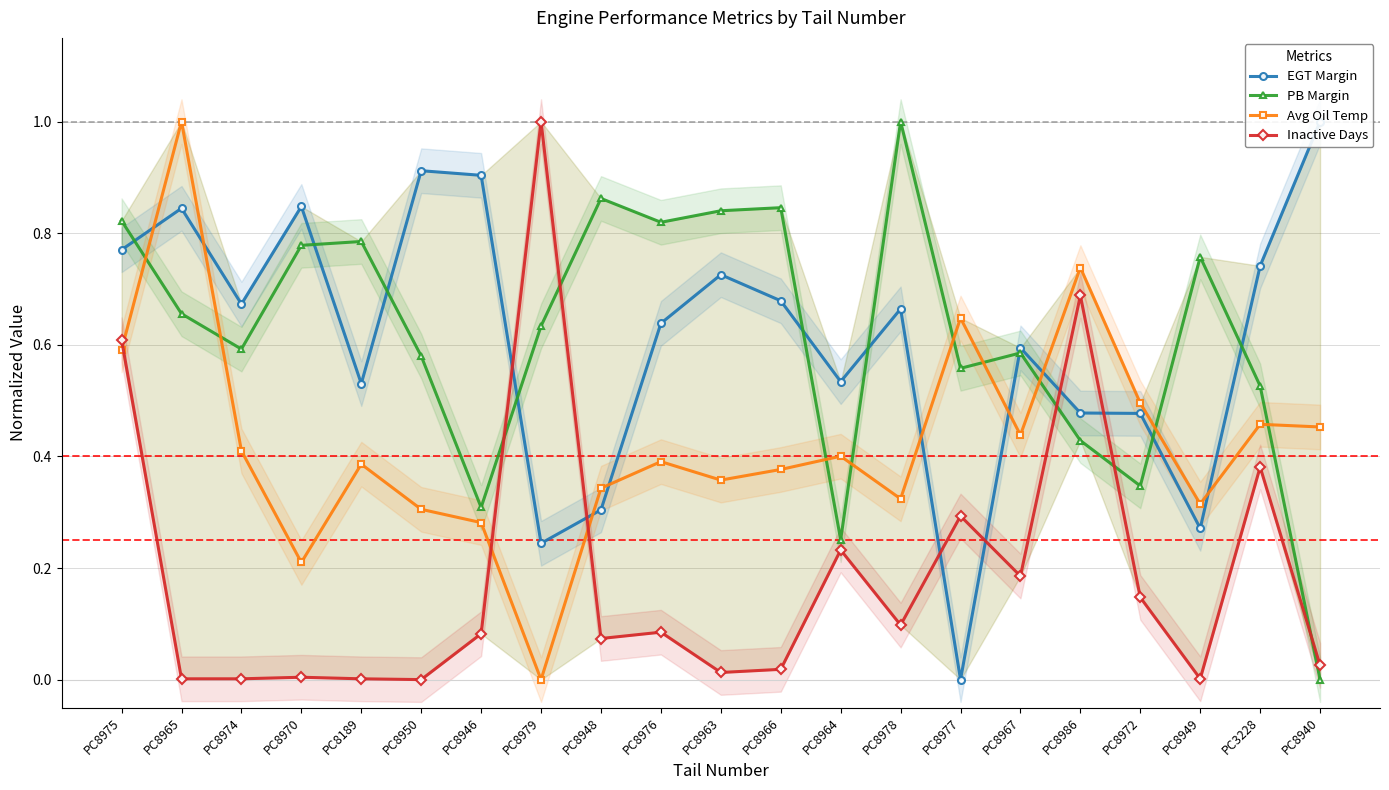

Which category has the lowest value across all series?

PC8977